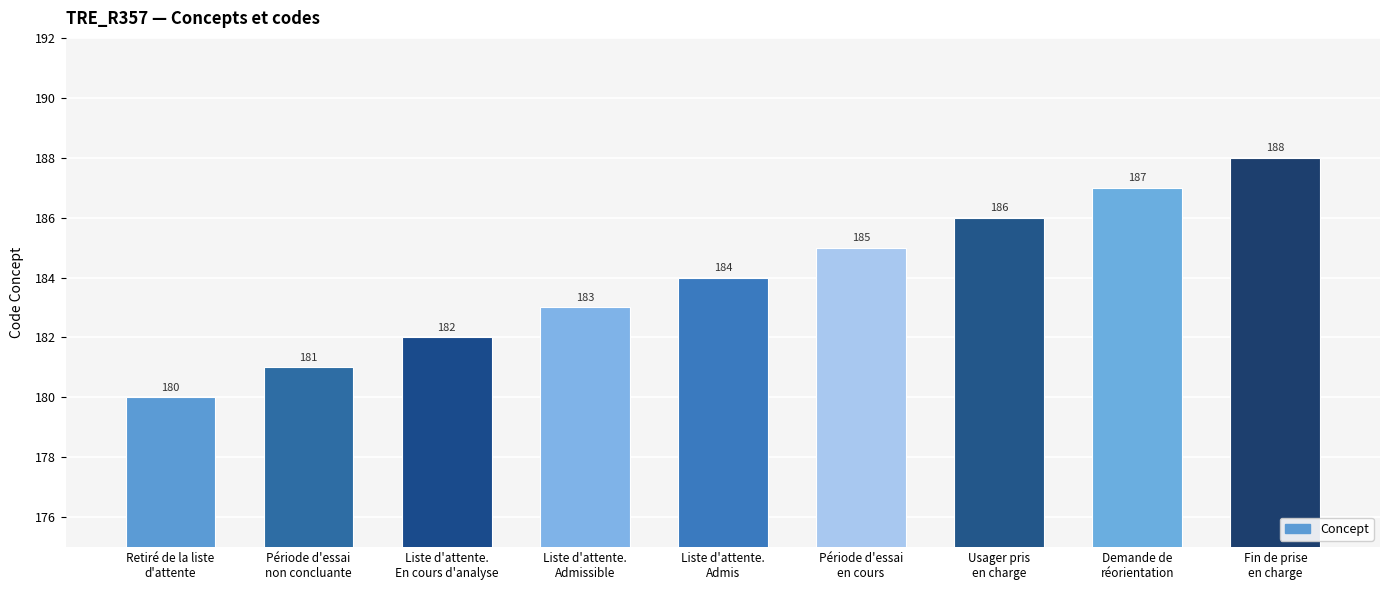

How many categories are shown in the chart?

9